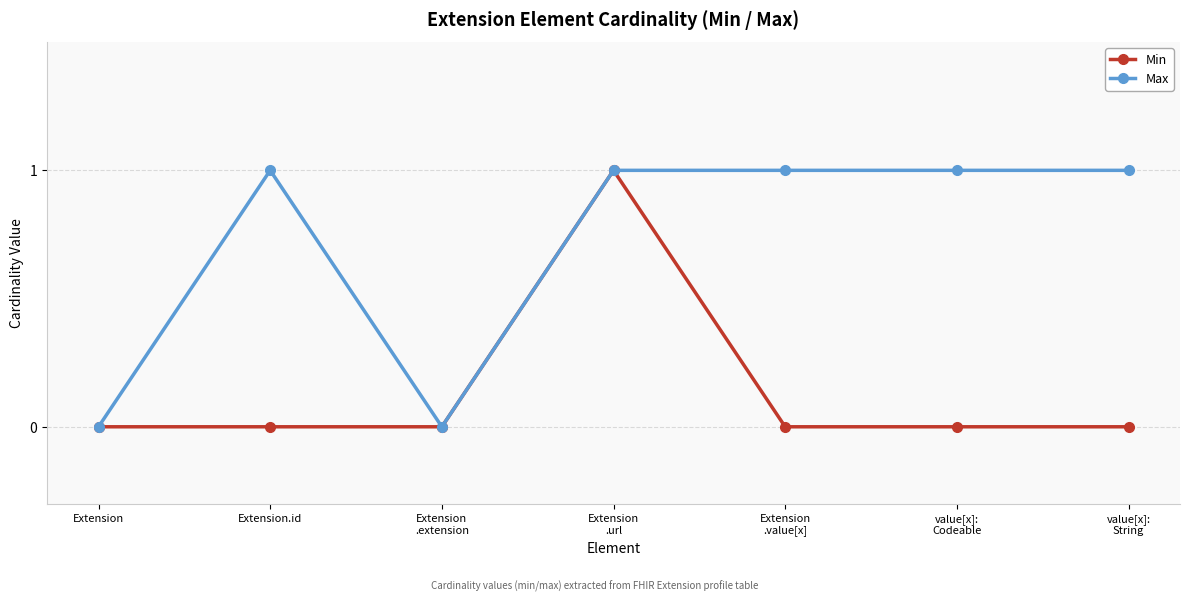

At which category is the sum across all series the highest?

Extension
.url